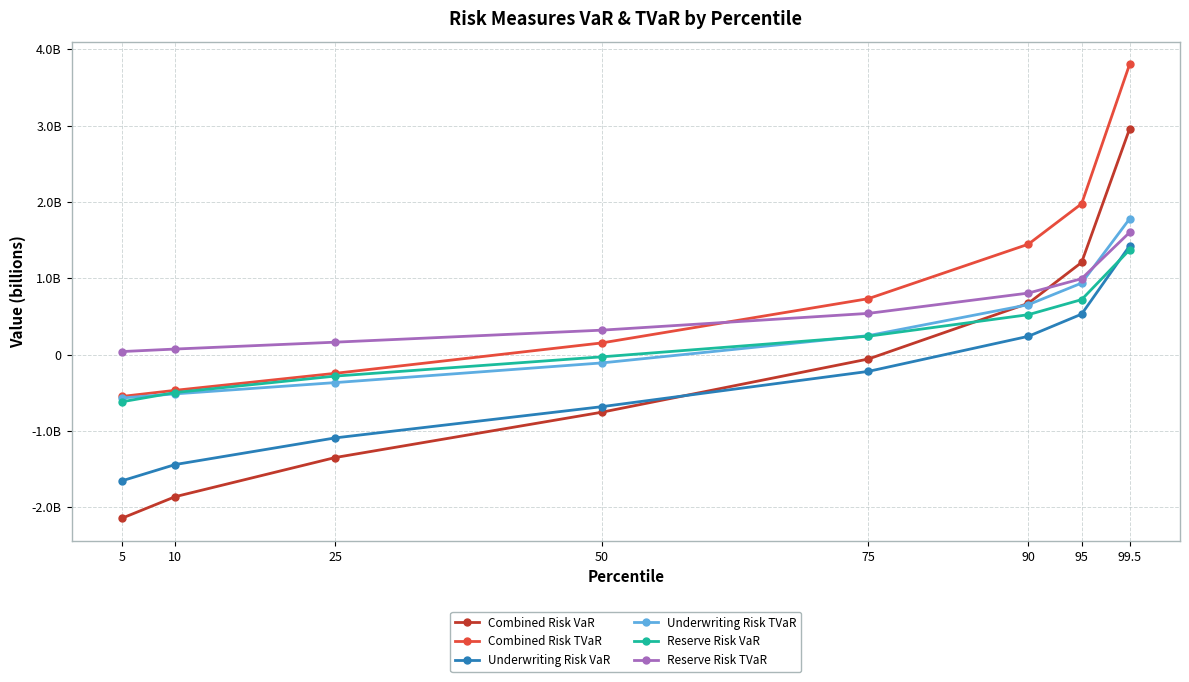

What is the label of the 8th point from the left?

99.5